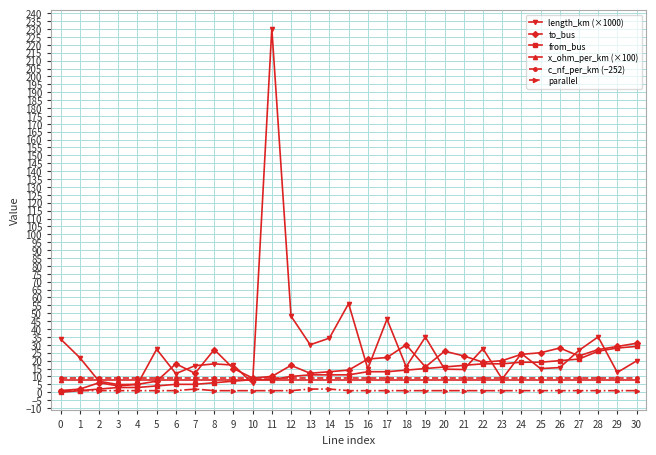

What is the sum of all x_ohm_per_km (×100) values?

248.0